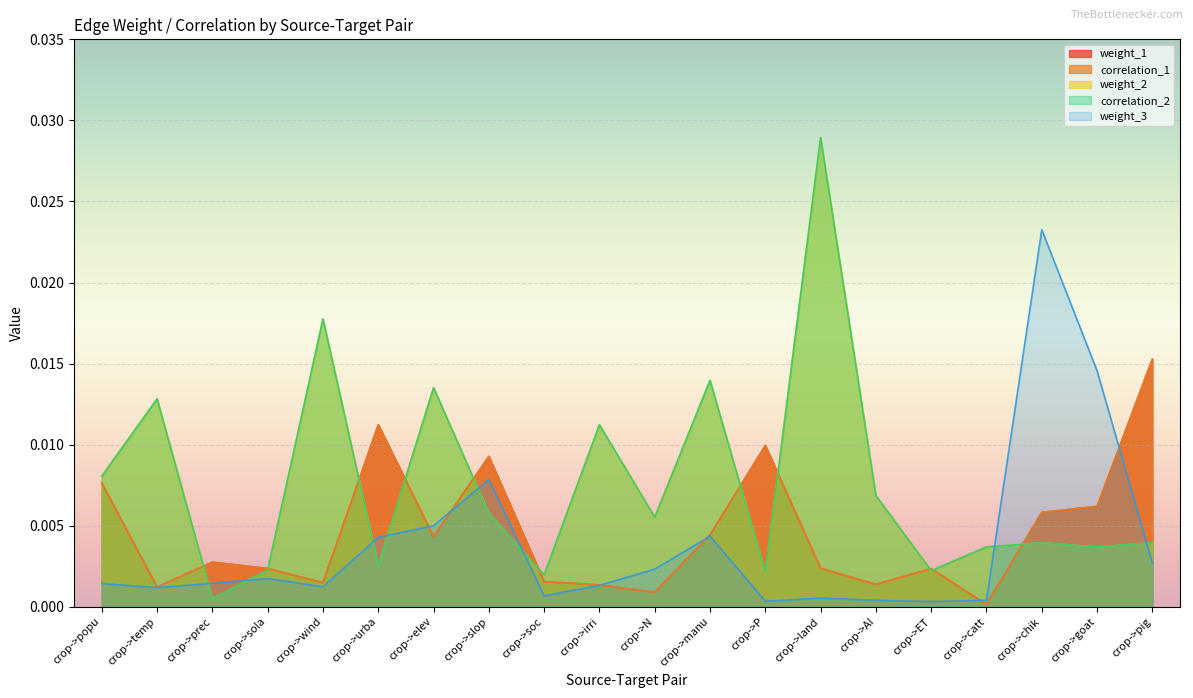

Where is the first local maximum for correlation_2?

crop->temp